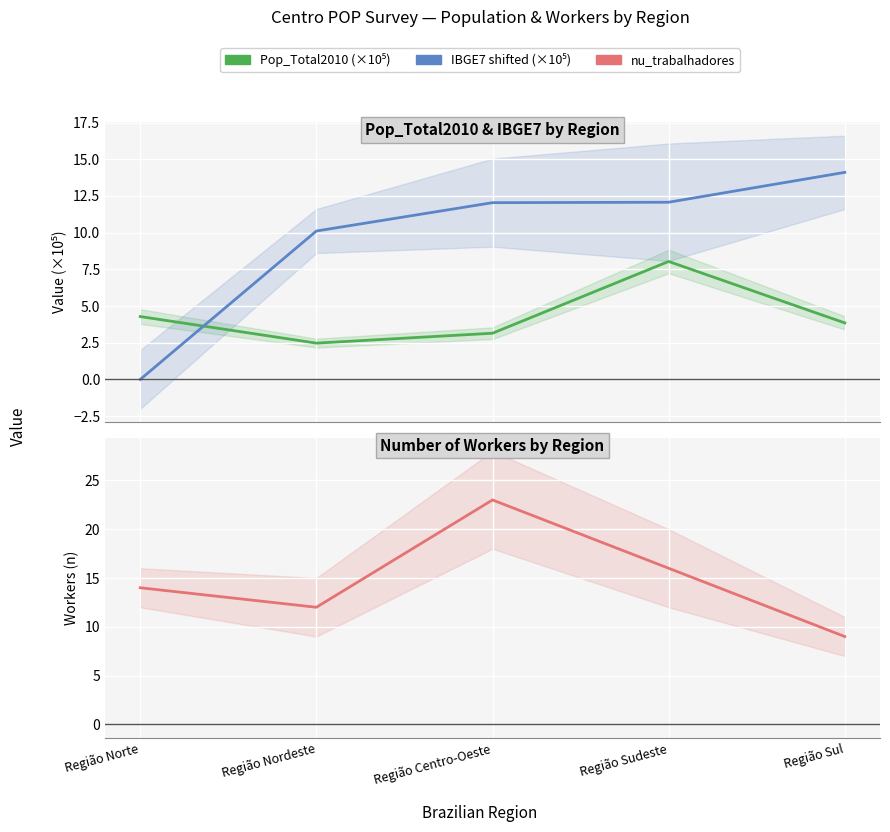

How many series are shown in this chart?

3